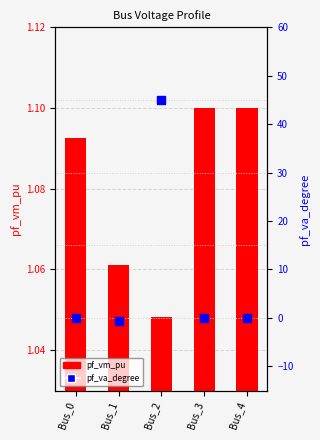

Which series has the largest Y range (max minus min)?

pf_va_degree